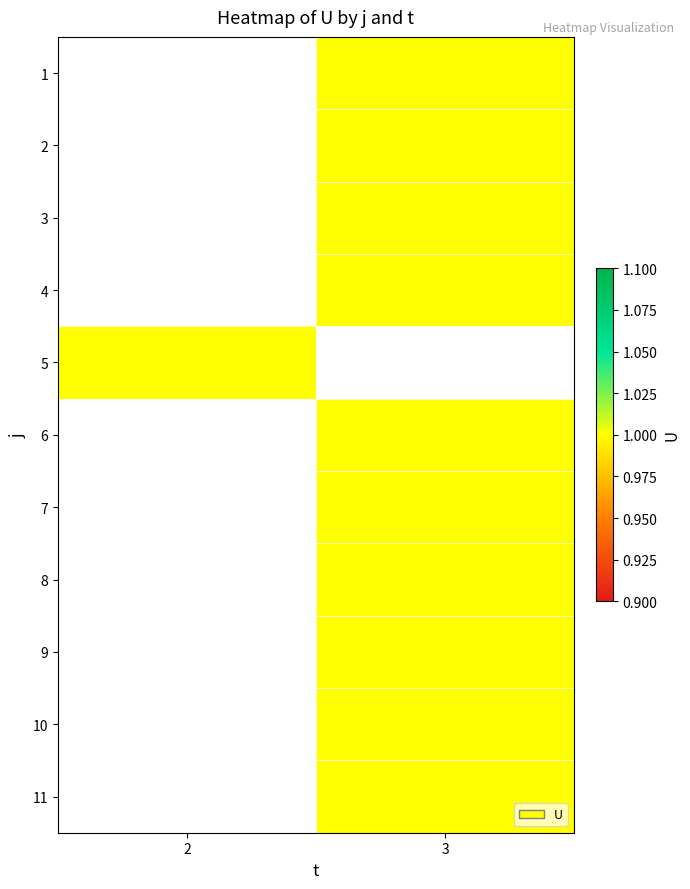

List the series in order of their peak value, highest first.

1, 2, 3, 4, 5, 6, 7, 8, 9, 10, 11